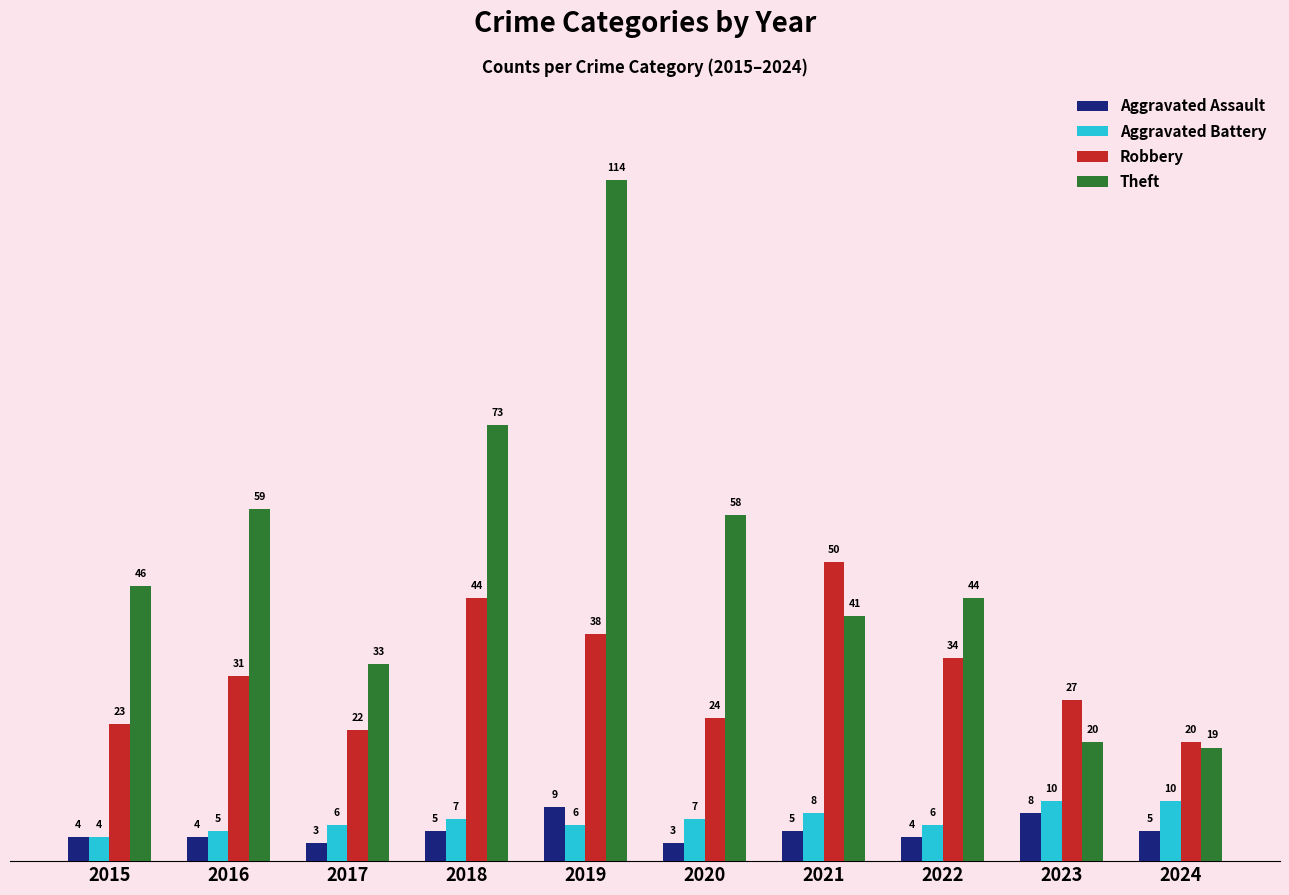

How many bars are there in total?

40